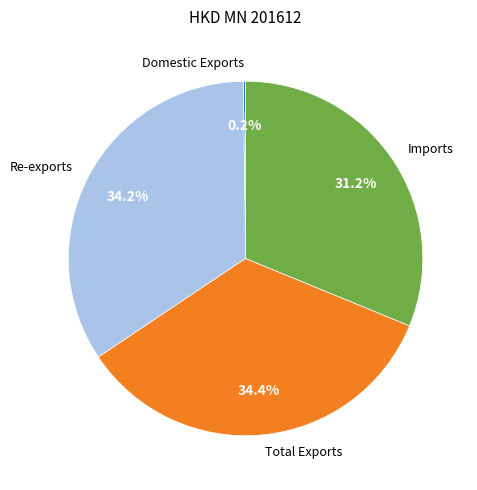

How much of the chart is everything except Total Exports?

65.6%